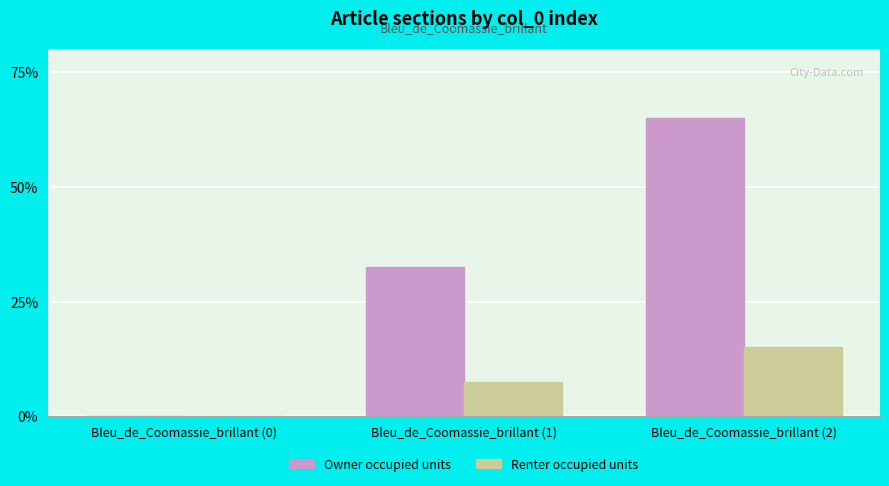

Reading left to right, list all the values displayed in this chart.

Owner occupied units: 0.0	32.5	65.0
Renter occupied units: 0.0	7.5	15.0